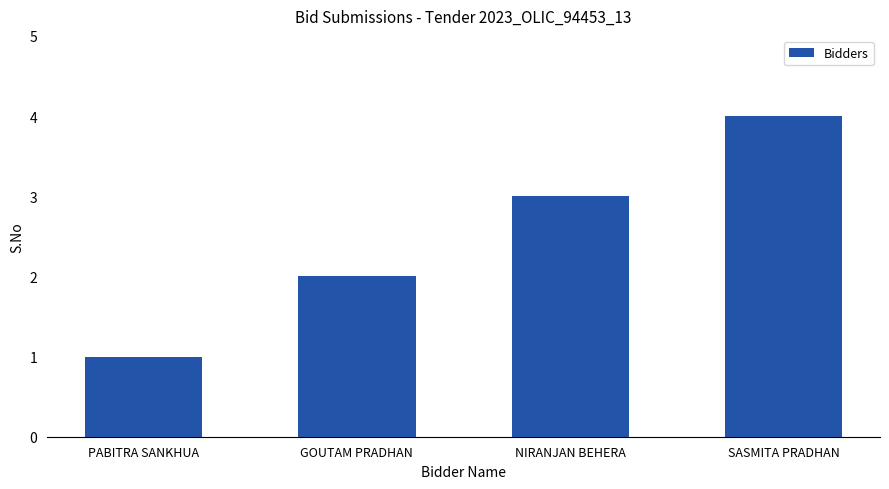

Does the chart contain stacked bars?

No